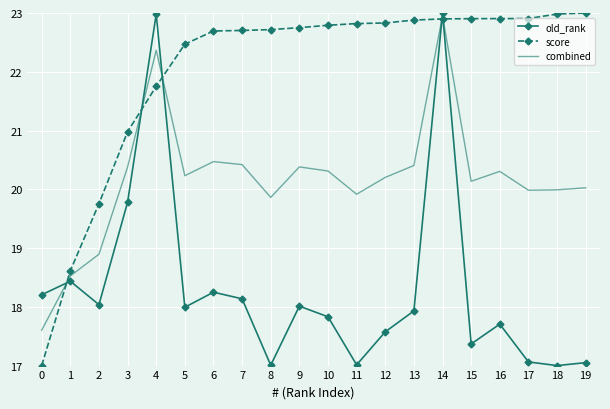

At which category is the sum across all series the highest?

14